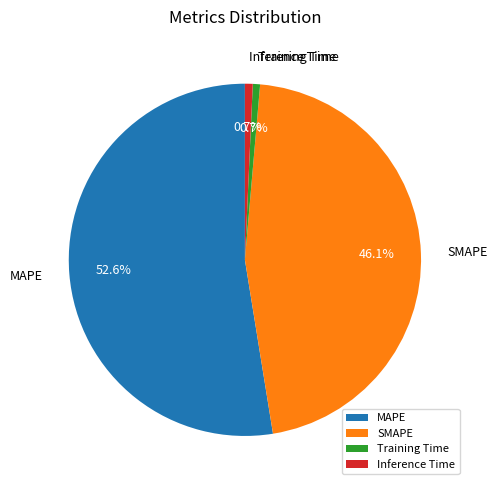

What percentage is NOT represented by Inference Time?

99.3%